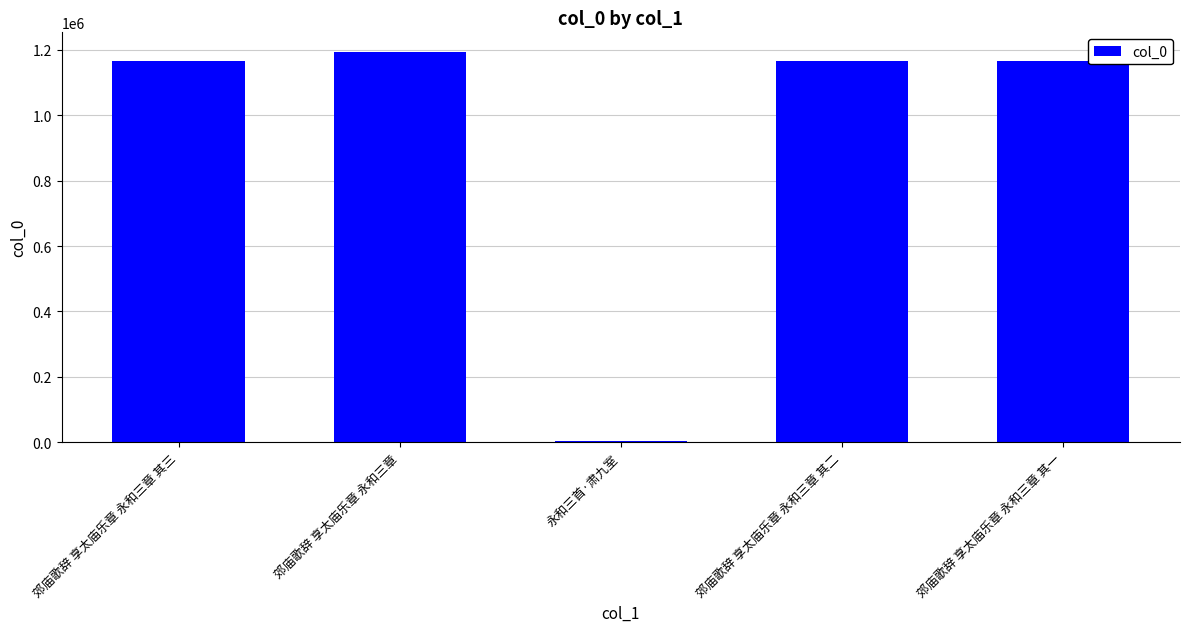

True or false: the data shows 1848034 at 郊庙歌辞 享太庙乐章 永和三章 其二.

False